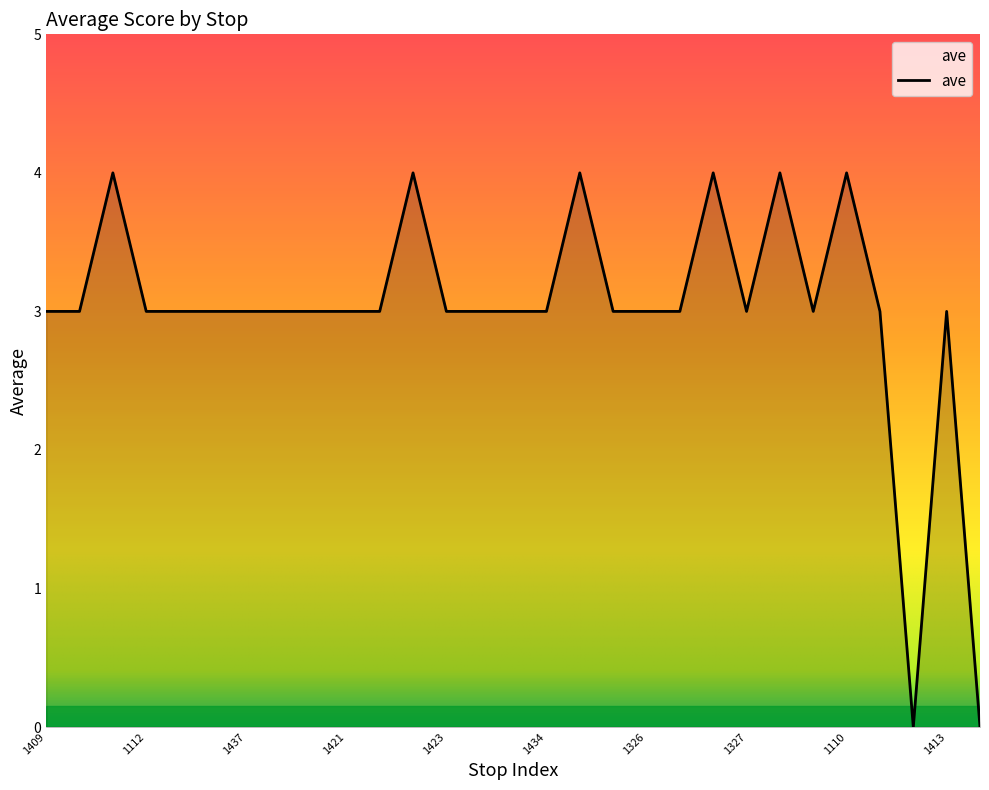

What is the difference between the maximum and minimum values?

4